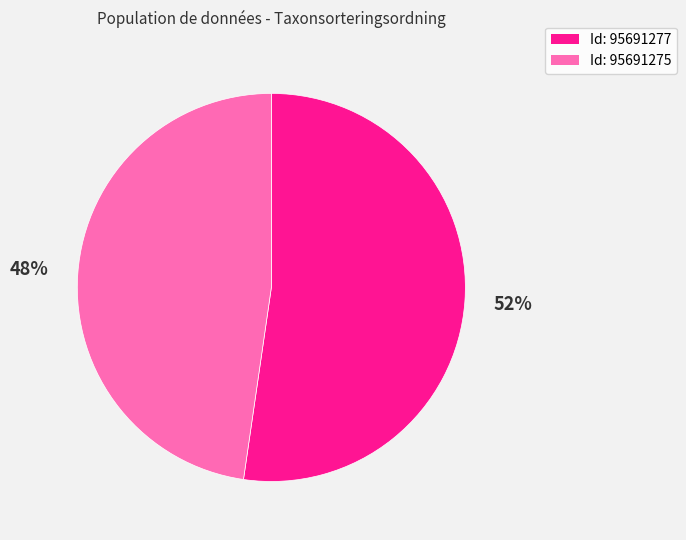

To the nearest percent, what is the average slice percentage?

50%